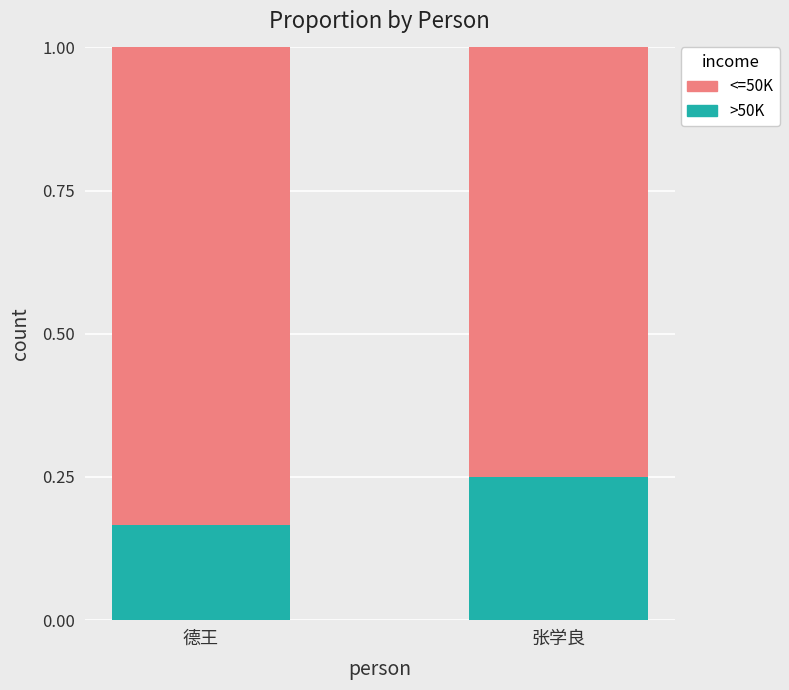

What is the total value across all series at 张学良?

1.0